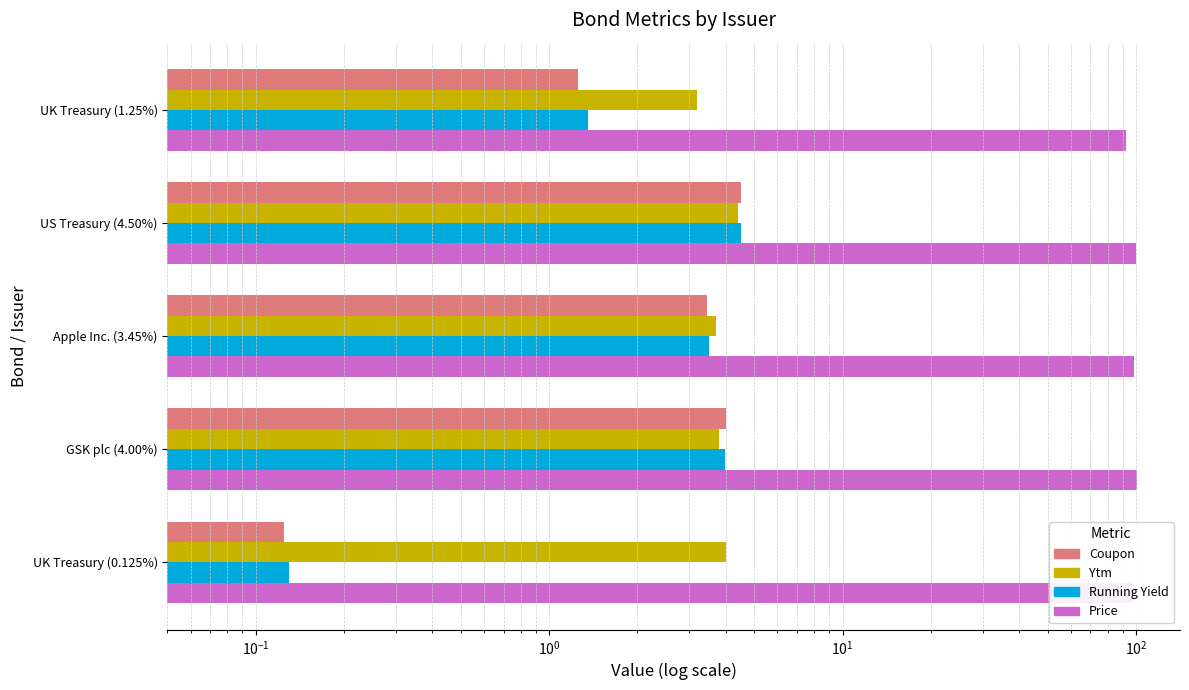

The price series shows 176.9 at GSK plc (4.00%). True or false?

False